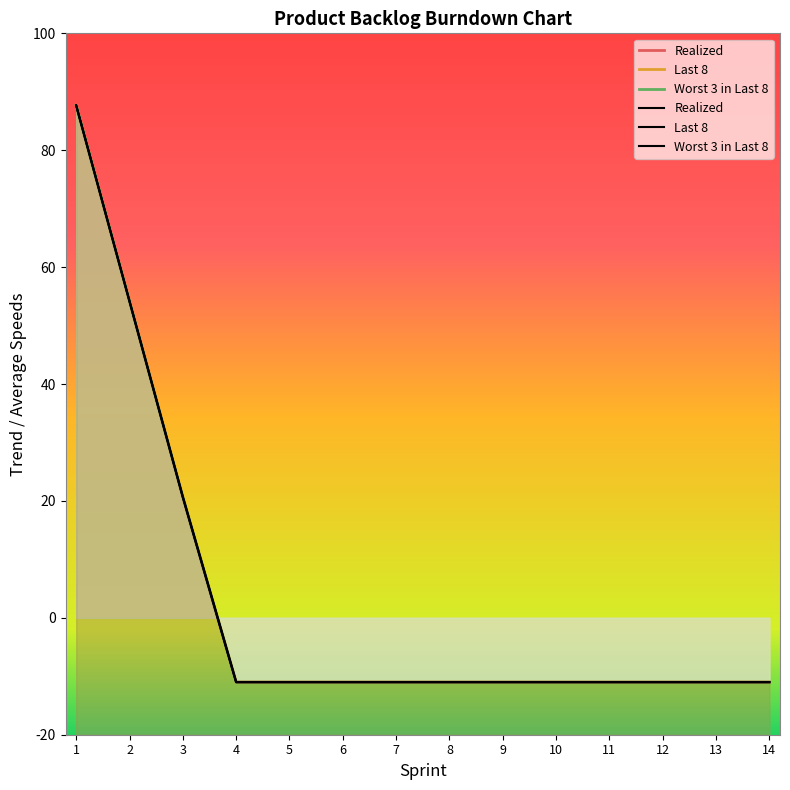

Rank the series by their maximum value, from lowest to highest.

Realized, Last 8, Worst 3 in Last 8